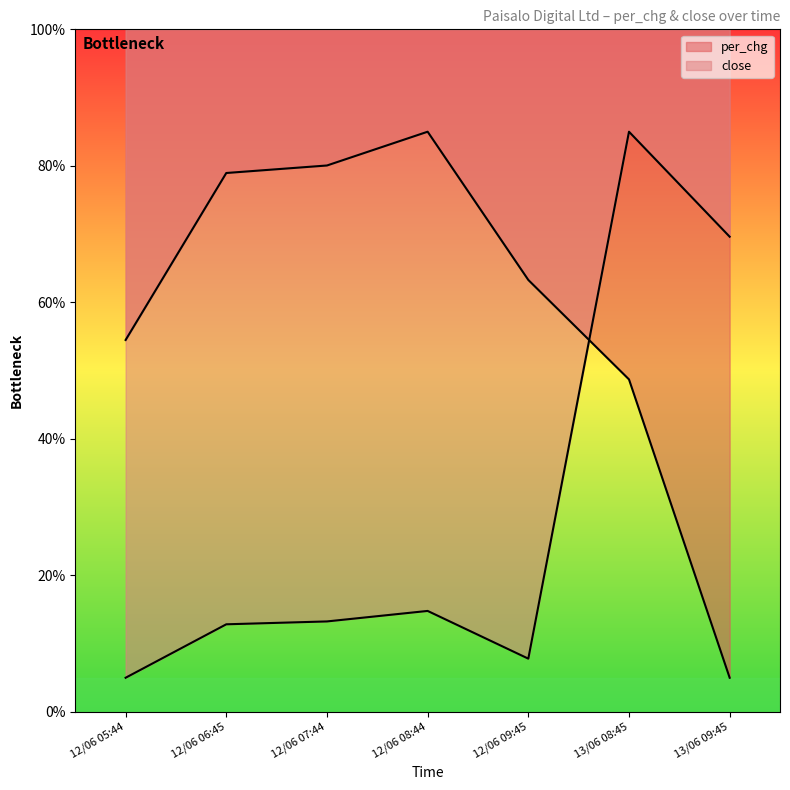

At how many categories does at least one series exceed 83?

2